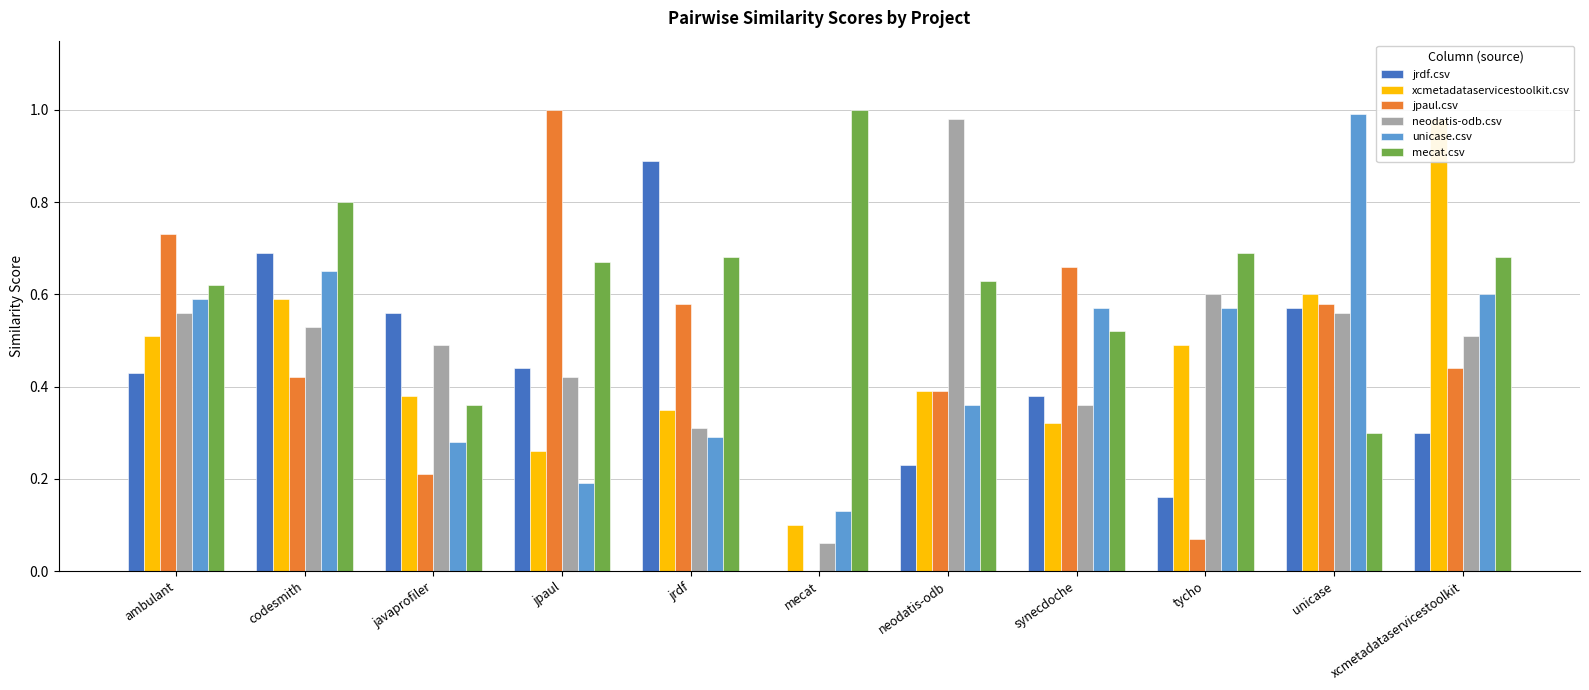

Reading left to right, extract all data points from this chart.

jrdf.csv: 0.4	0.7	0.6	0.4	0.9	0.0	0.2	0.4	0.2	0.6	0.3
xcmetadataservicestoolkit.csv: 0.5	0.6	0.4	0.3	0.3	0.1	0.4	0.3	0.5	0.6	1.0
jpaul.csv: 0.7	0.4	0.2	1.0	0.6	0.0	0.4	0.7	0.1	0.6	0.4
neodatis-odb.csv: 0.6	0.5	0.5	0.4	0.3	0.1	1.0	0.4	0.6	0.6	0.5
unicase.csv: 0.6	0.7	0.3	0.2	0.3	0.1	0.4	0.6	0.6	1.0	0.6
mecat.csv: 0.6	0.8	0.4	0.7	0.7	1.0	0.6	0.5	0.7	0.3	0.7